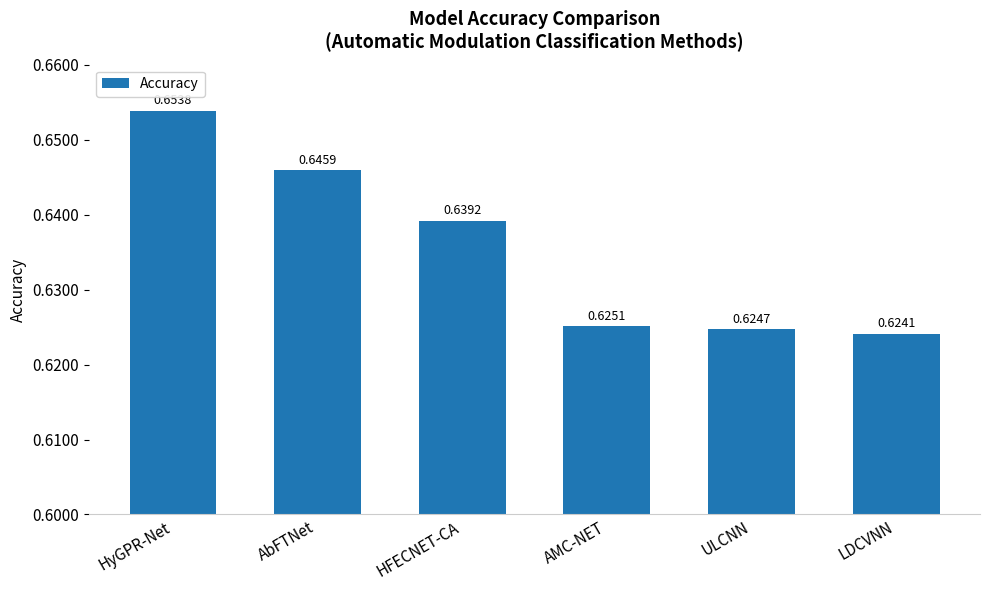

Rank the categories by value from highest to lowest.

HyGPR-Net, AbFTNet, HFECNET-CA, AMC-NET, ULCNN, LDCVNN